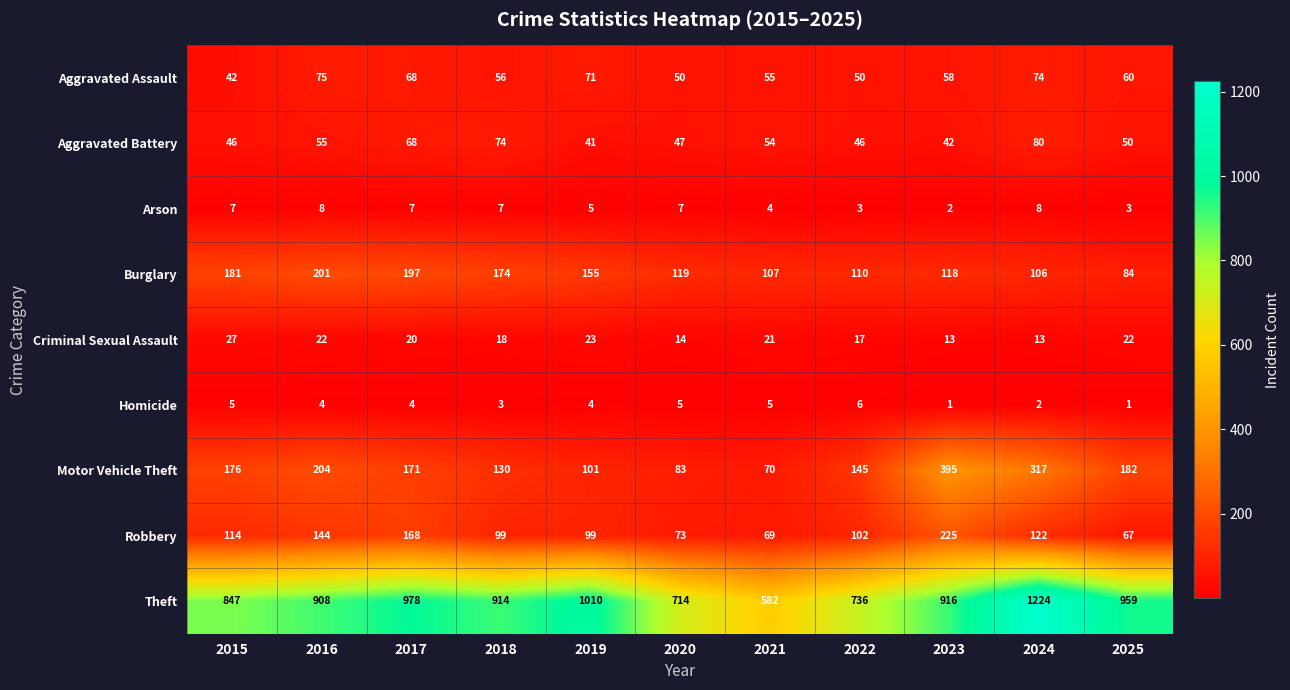

Which series has the widest spread of values?

Theft